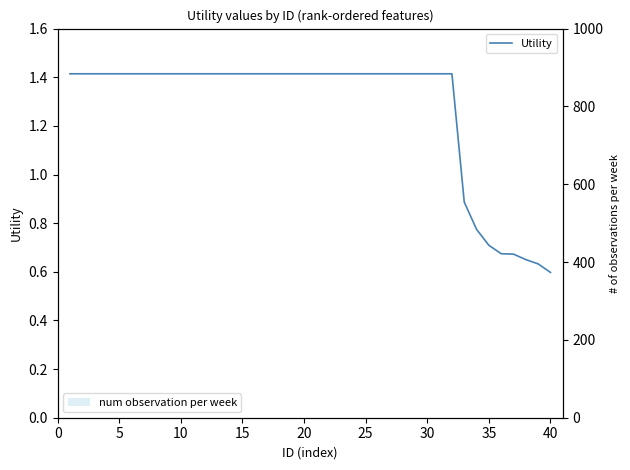

Is the value of Utility at 37 greater than the value of num observation per week at 19?

Yes